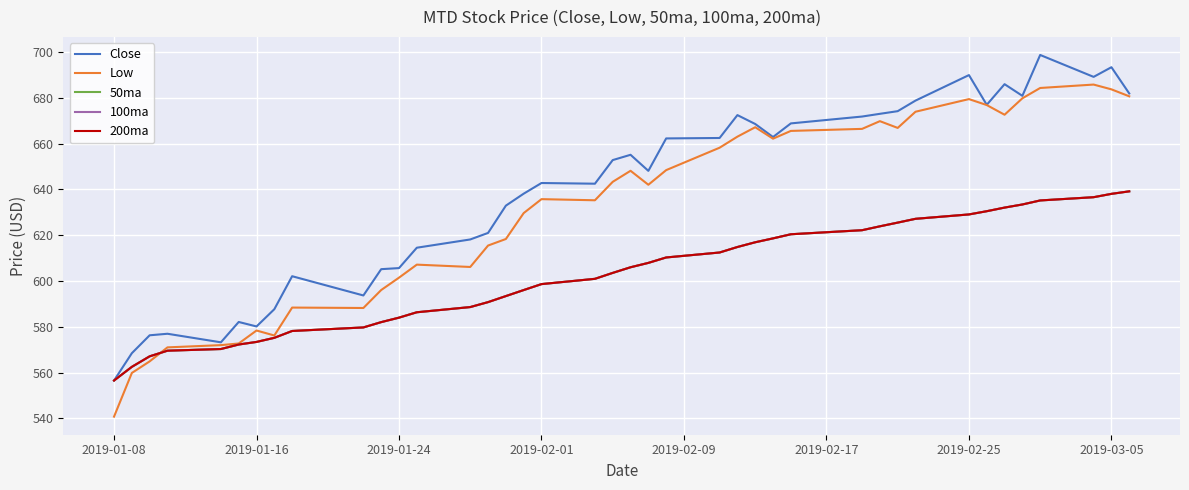

Is this an area chart (filled region under the line)?

No